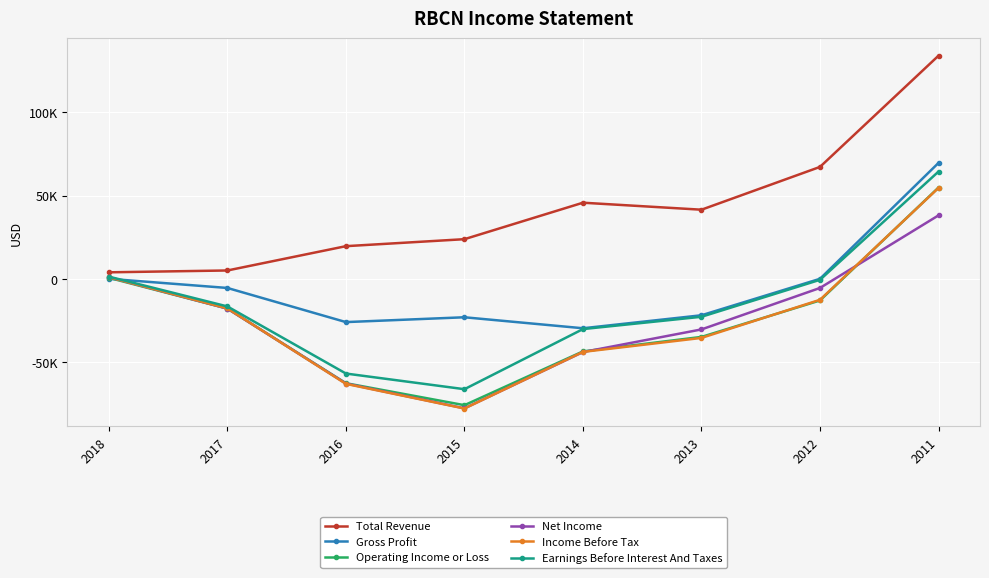

True or false: Gross Profit has more than 0 points higher than both neighbors.

True